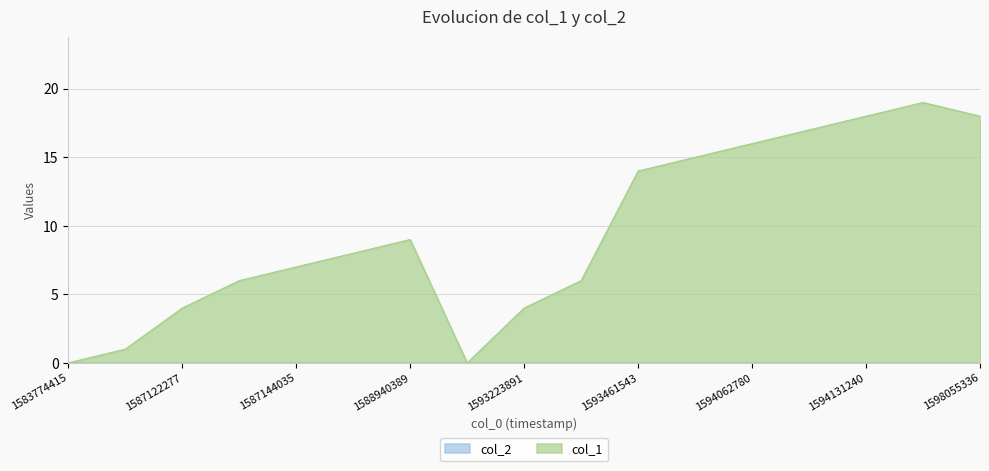

Reading right to left, extract all data points from this chart.

18	19	18	17	16	15	14	6	4	0	9	8	7	6	4	1	0